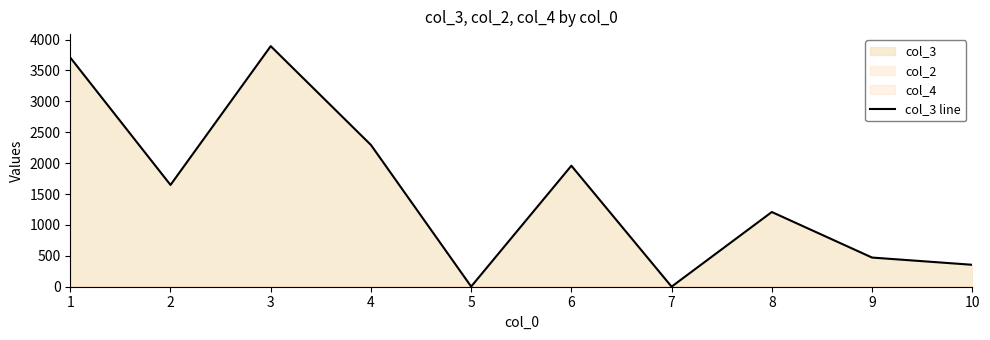

What is the average value?

1554